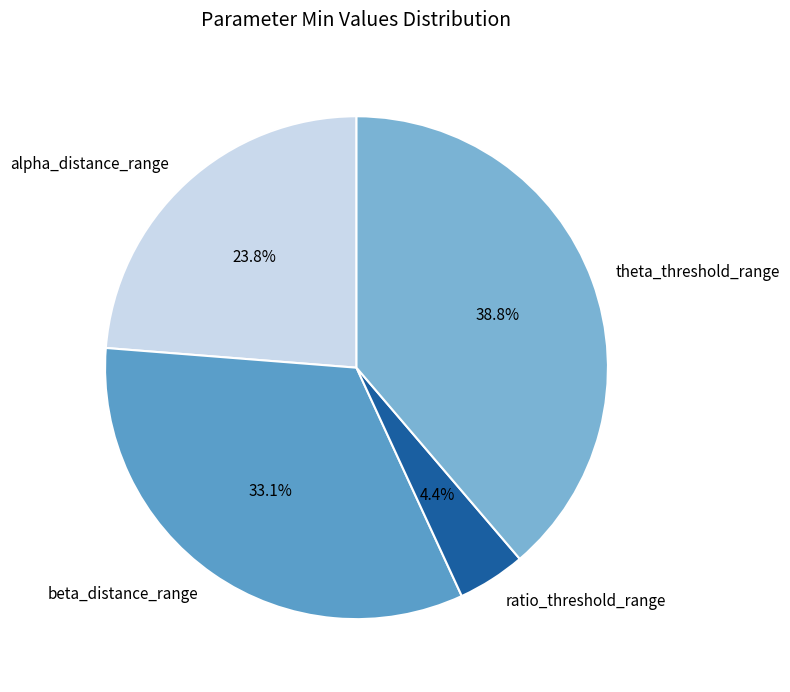

Rank the categories by value from lowest to highest.

ratio_threshold_range, alpha_distance_range, beta_distance_range, theta_threshold_range